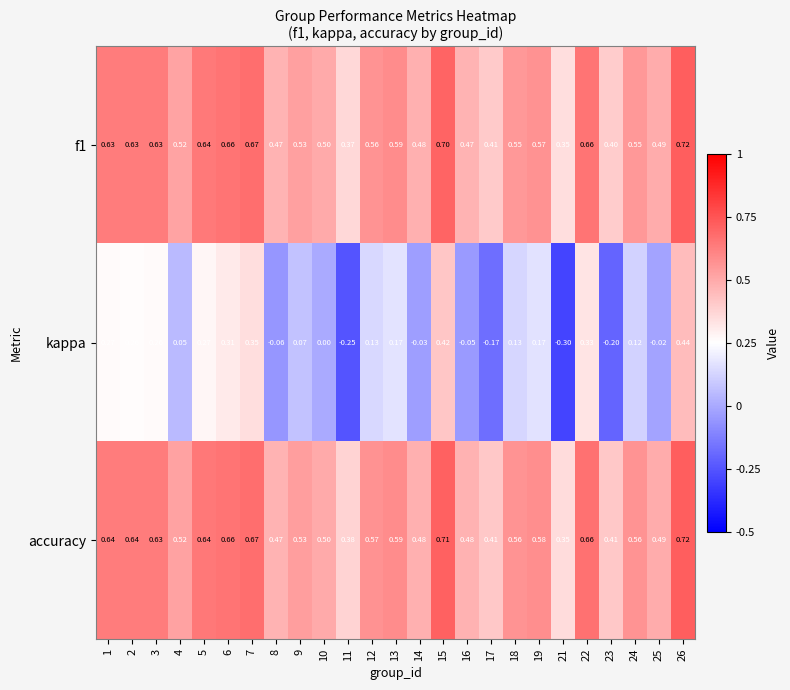

Is the value of kappa at 19 greater than the value of accuracy at 4?

No